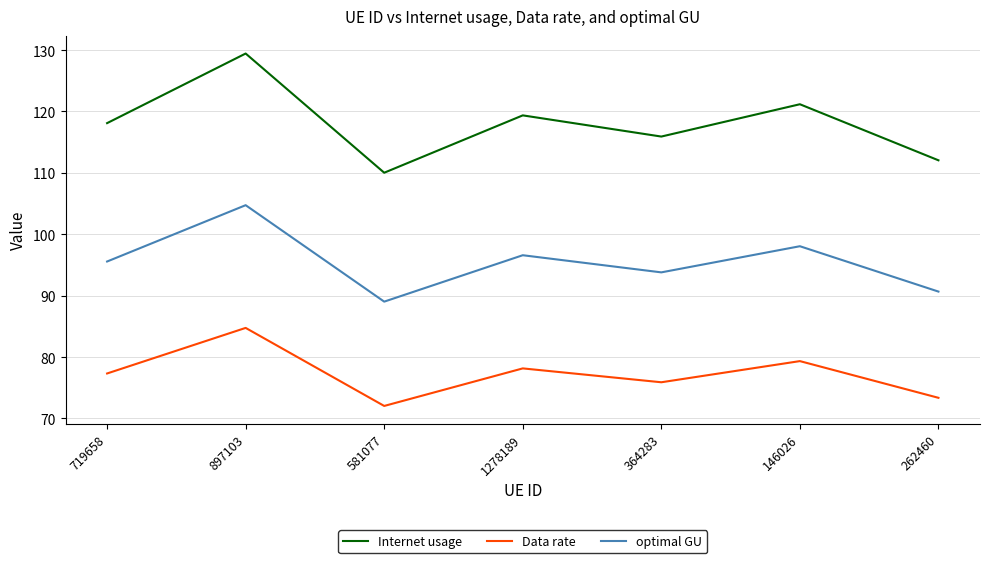

At which category does Data rate reach its first local valley?

581077